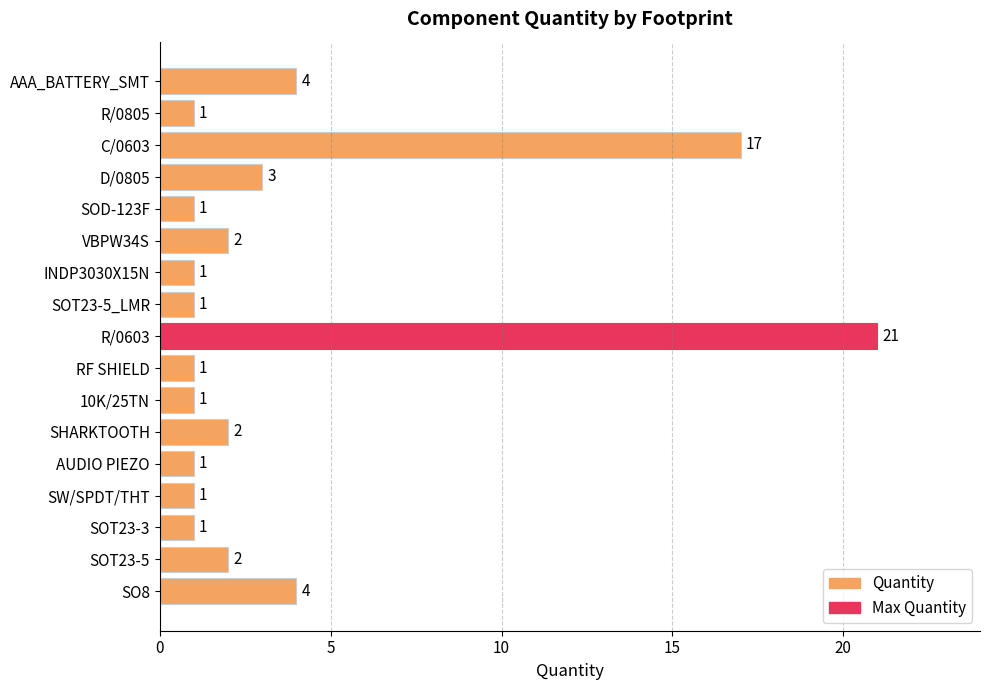

What is the difference between the second highest and second lowest values?

16